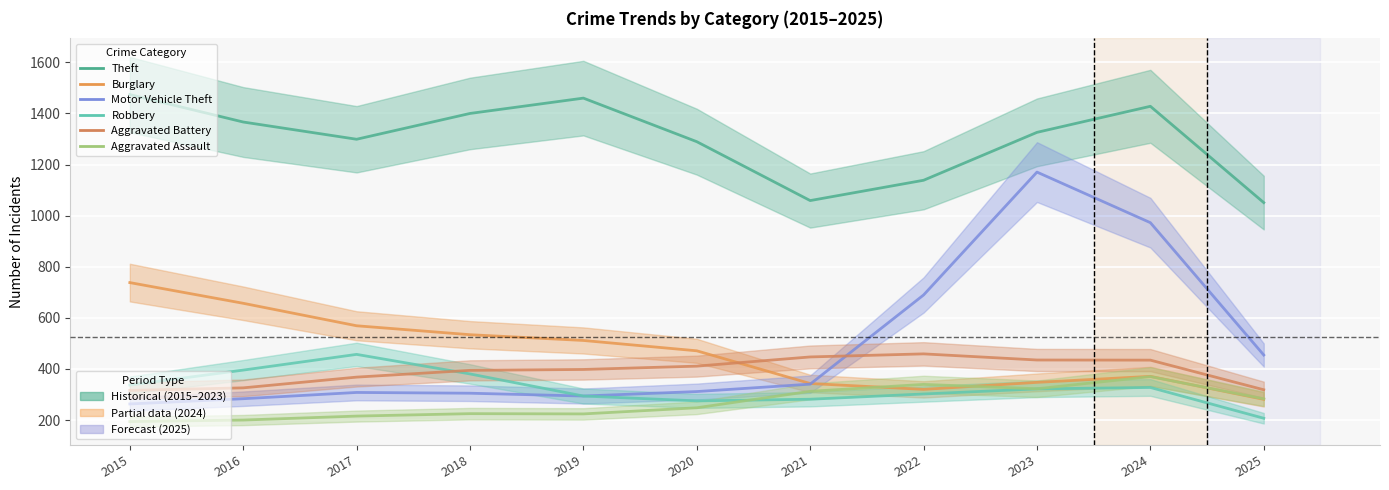

What is the sum of the Burglary values at 2024 and 2020?

842.0